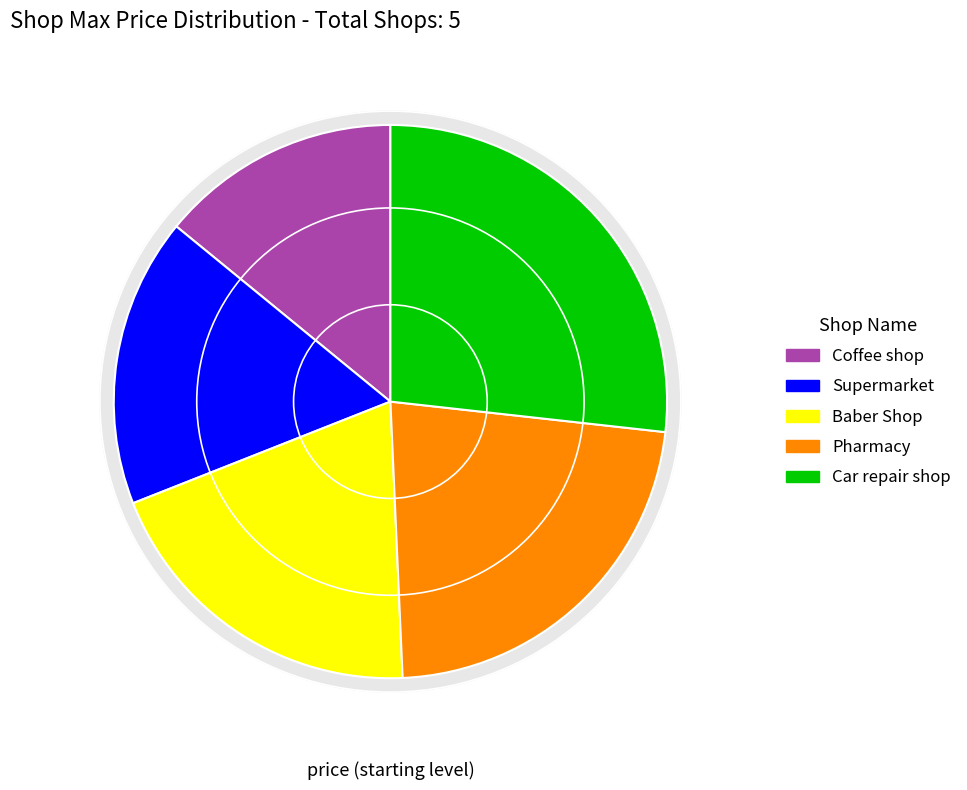

Is Coffee shop the majority of the pie?

No